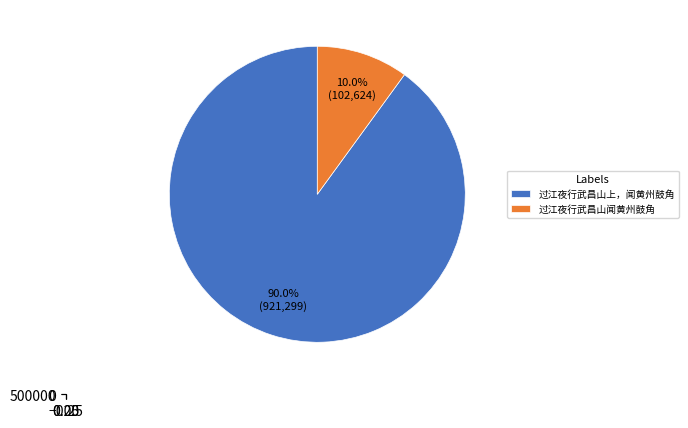

Which category accounts for the majority?

过江夜行武昌山上，闻黄州鼓角